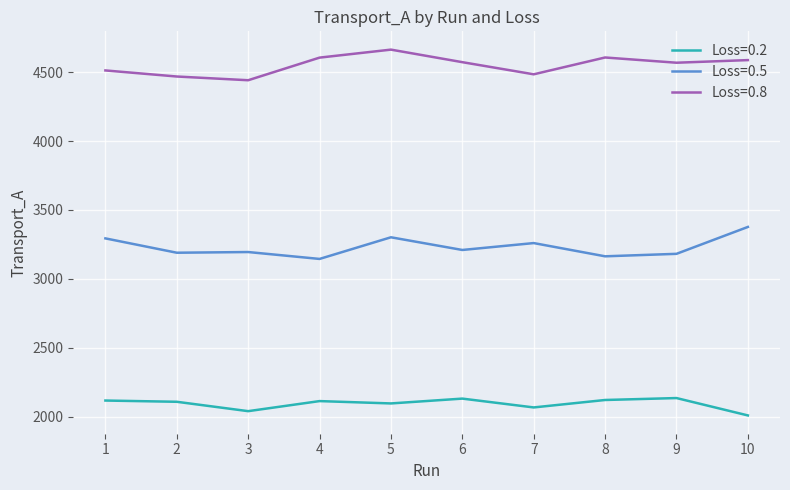

Rank the series by their maximum value, from lowest to highest.

Loss=0.2, Loss=0.5, Loss=0.8